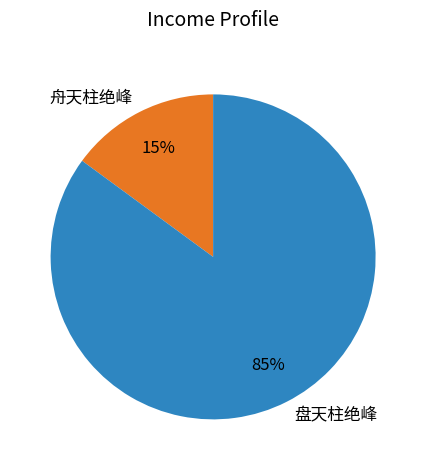

Is the sum of 盘天柱绝峰 and 舟天柱绝峰 greater than half?

Yes